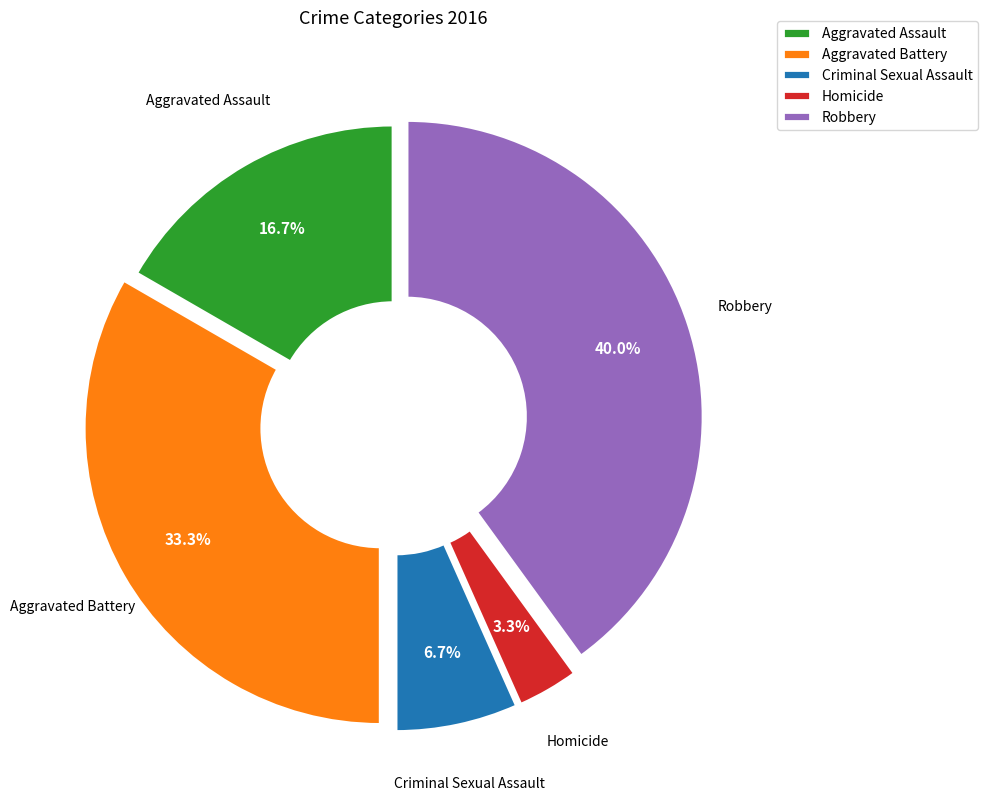

To the nearest percent, what percentage of the pie is Robbery?

40%